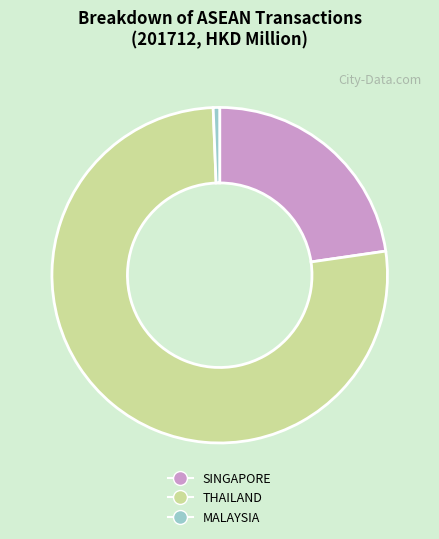

Do MALAYSIA and THAILAND together represent more than half of the pie?

Yes